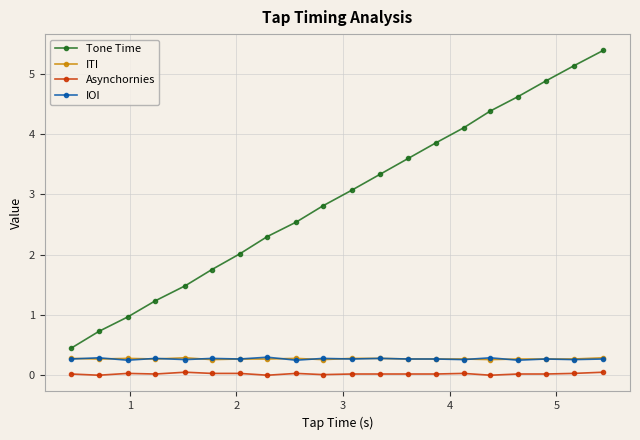

What is the lowest value of the IOI series?

0.2